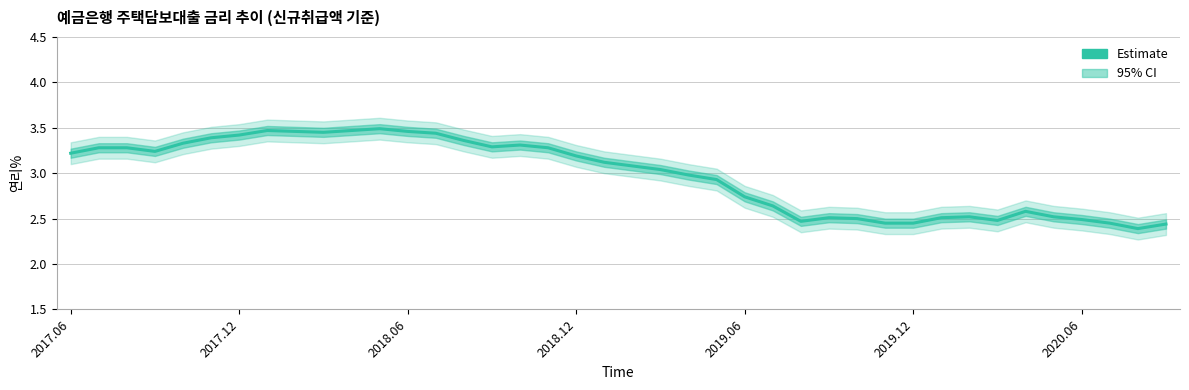

How many lines are shown in the chart?

1